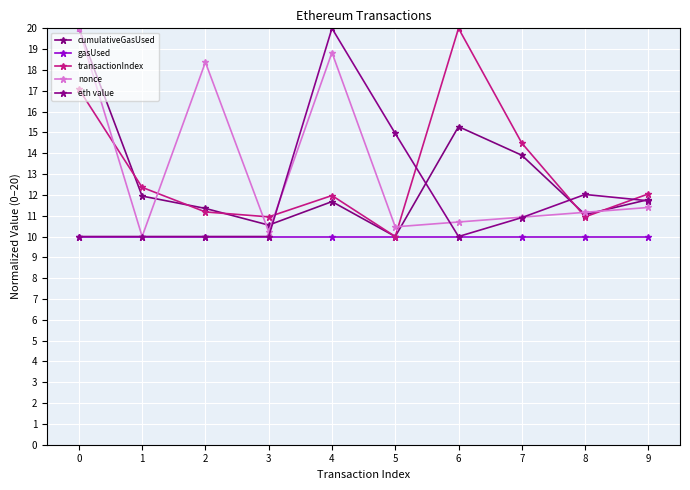

List the labels in order of nonce value, smallest first.

1, 3, 5, 6, 7, 8, 9, 2, 4, 0